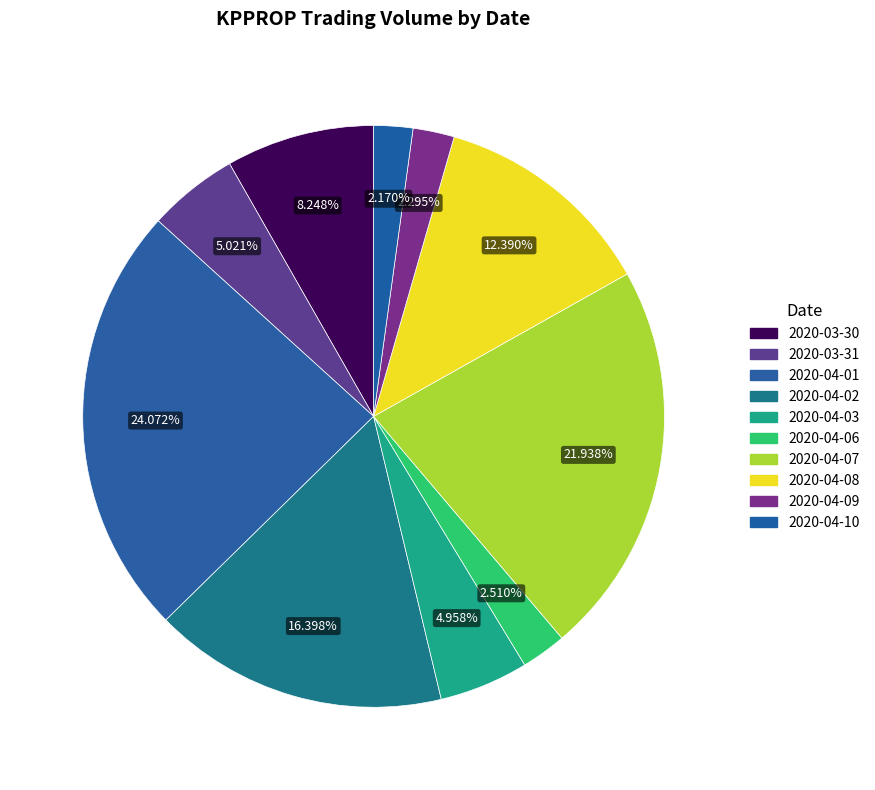

Rank the categories by value from highest to lowest.

2020-04-01, 2020-04-07, 2020-04-02, 2020-04-08, 2020-03-30, 2020-03-31, 2020-04-03, 2020-04-06, 2020-04-09, 2020-04-10